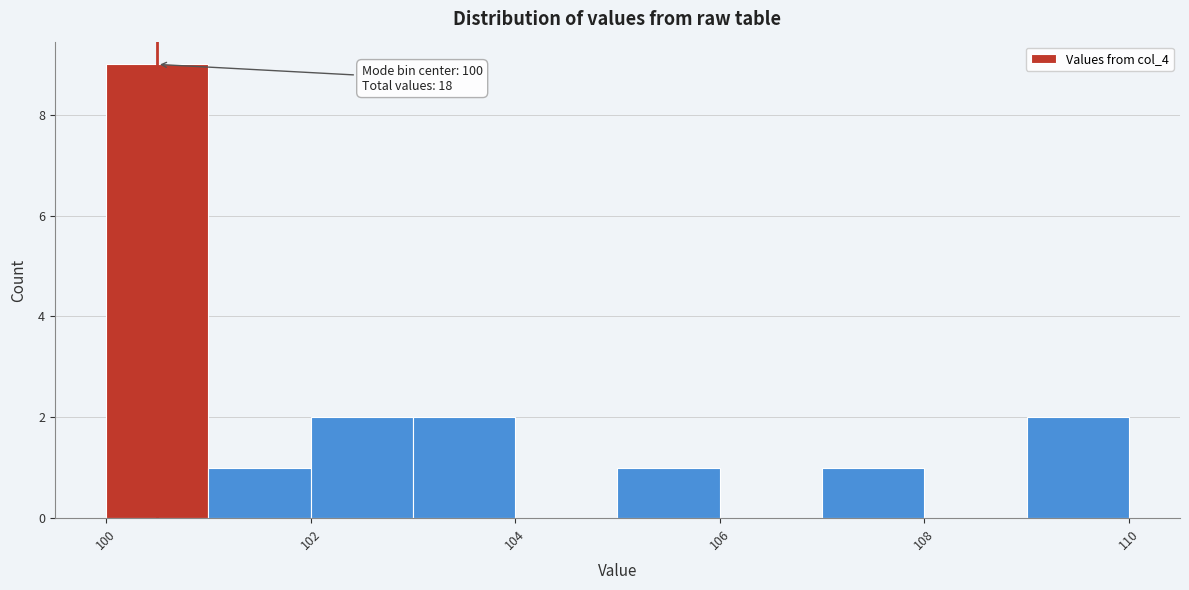

Which range on the x-axis has the tallest bar?

100 to 101